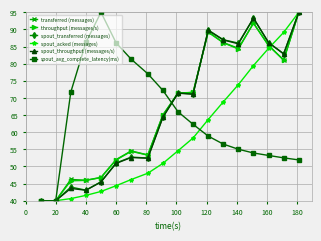

True or false: spout_avg_complete_latency(ms) and transferred (messages) intersect in this chart.

True